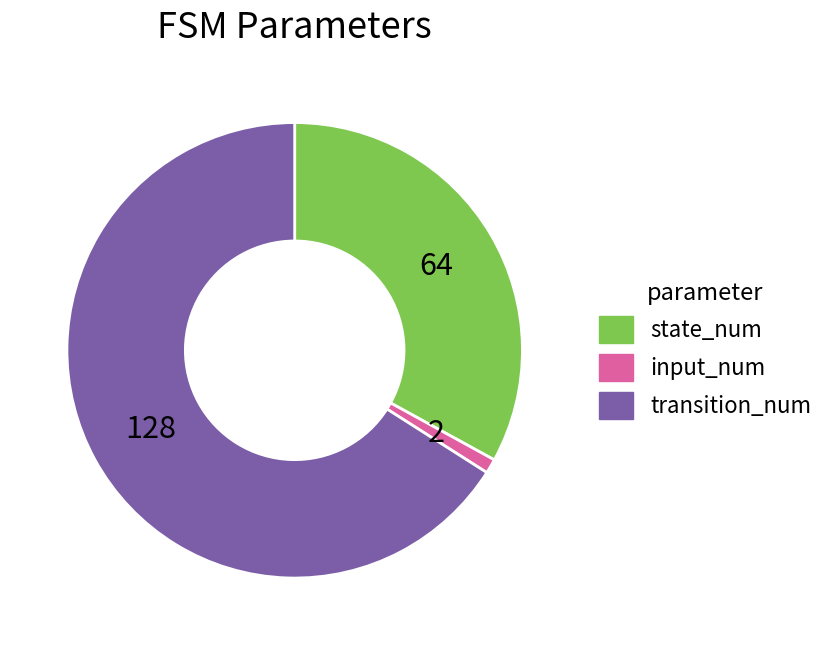

Which slice represents more than half of the pie?

transition_num